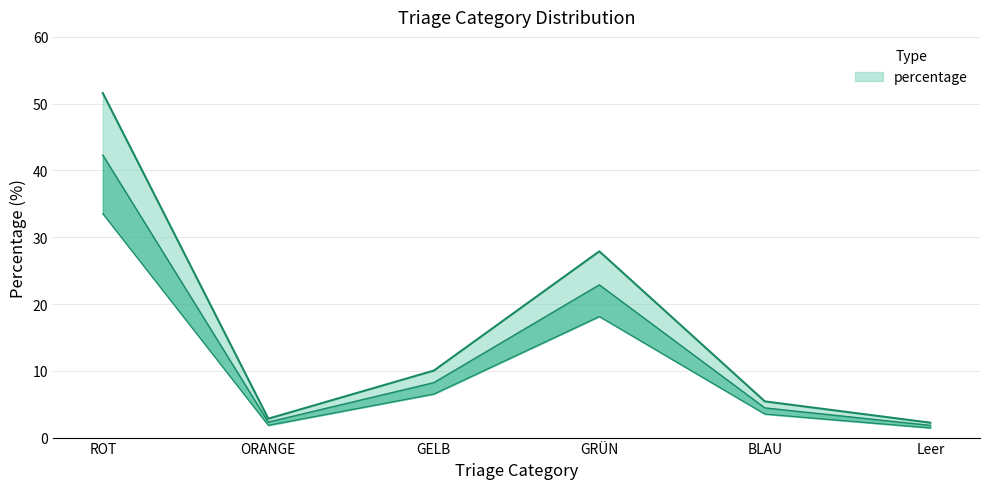

What is the average value?

16.7